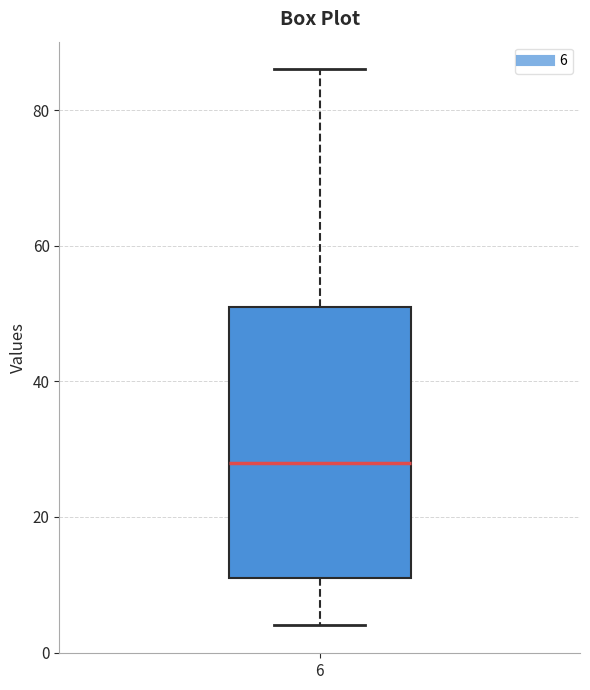

Read this box plot against the y-axis: the position of the median line, the range covered by the box, and the ends of both whiskers. The values are not printed on the chart, so give them approximately, as read against the axis.

median 28, box 12 to 52, whiskers 4 to 86